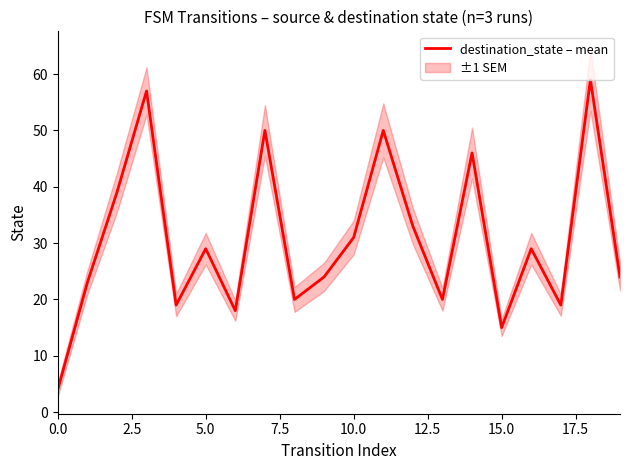

What is the highest value of the destination_state – mean series?

59